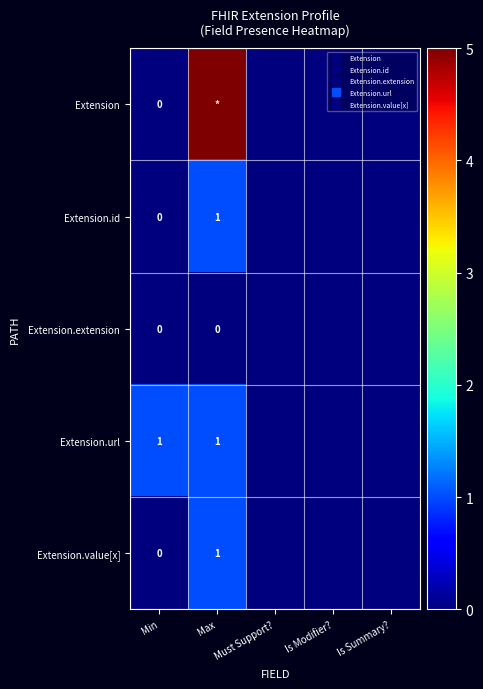

Is it true that Extension equals 0 at Is Modifier??

True